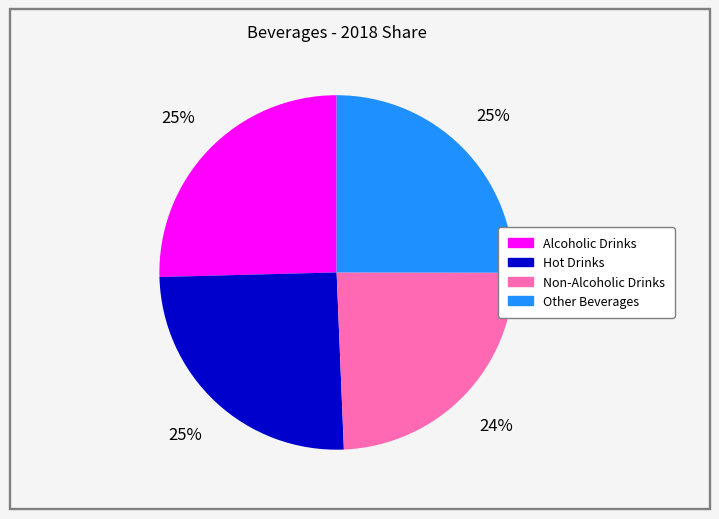

Which category has the smallest portion of the pie?

Non-Alcoholic Drinks